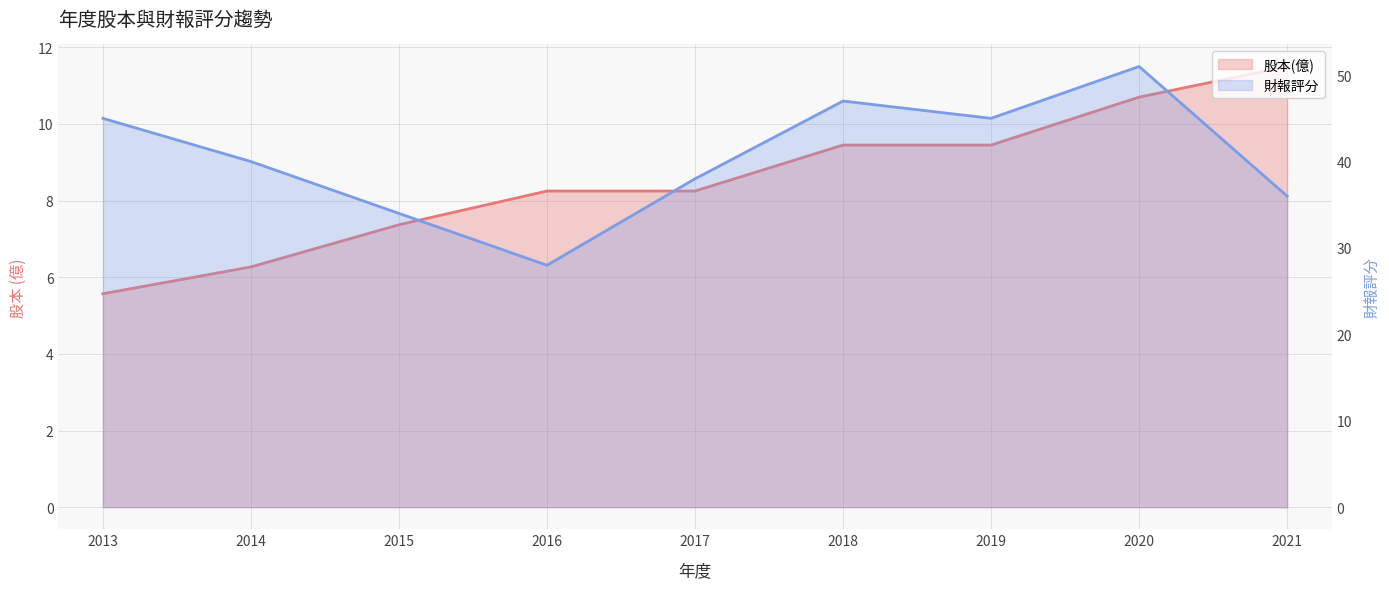

Where does the 股本(億) series first go above 8?

2016